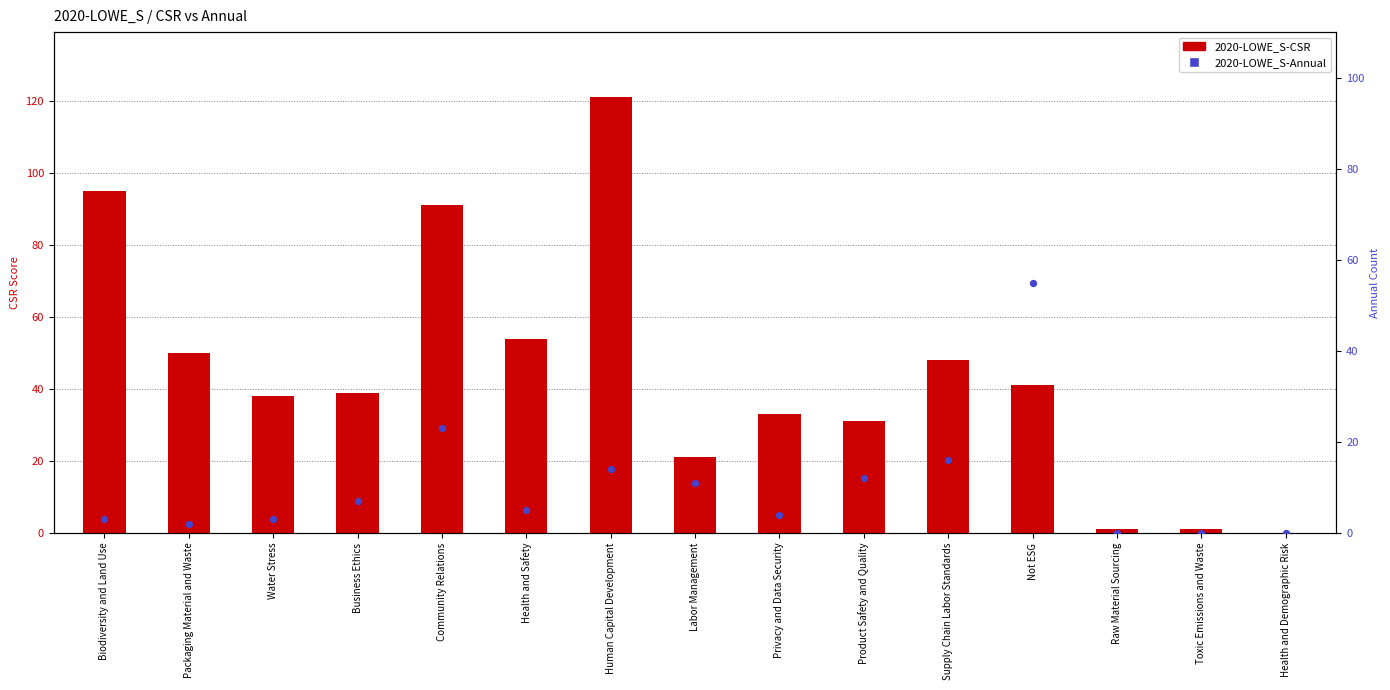

At which category is the sum across all series the highest?

Human Capital Development